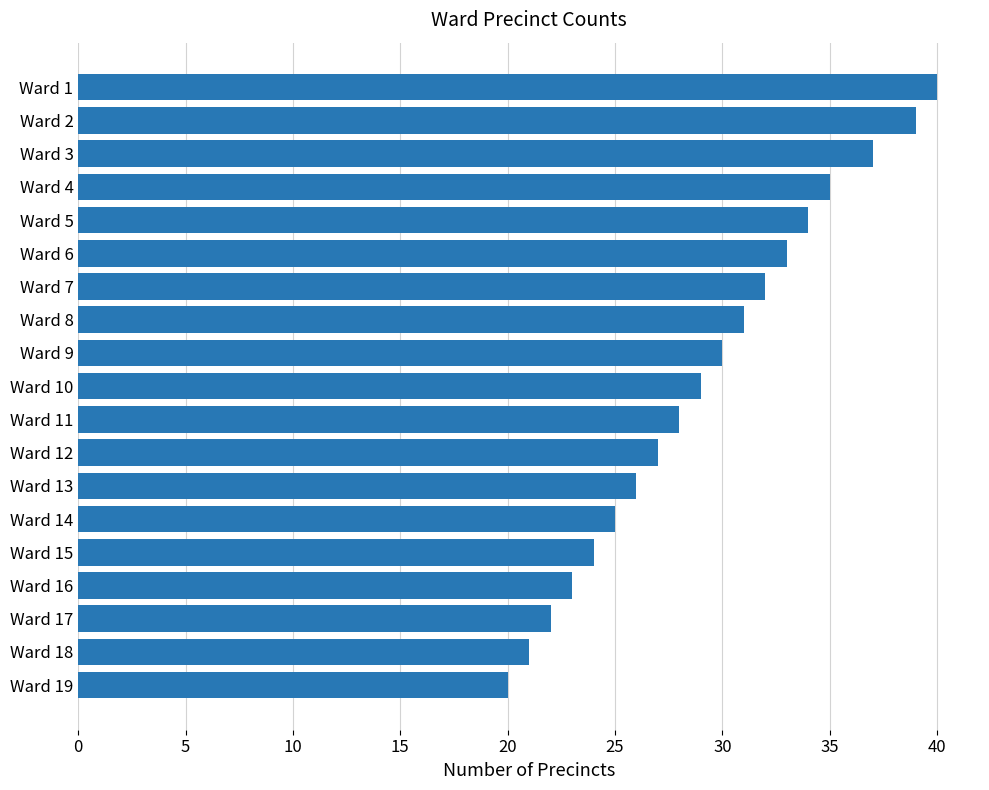

Does the chart contain stacked bars?

No